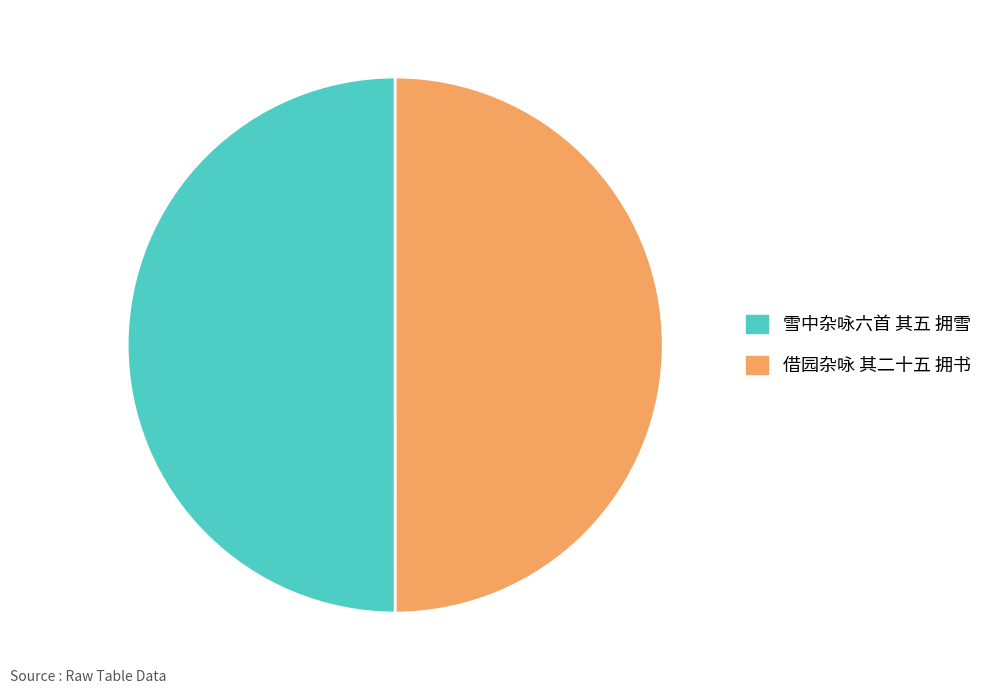

What is the ratio of the value at 借园杂咏 其二十五 拥书 to the value at 雪中杂咏六首 其五 拥雪?

1.0